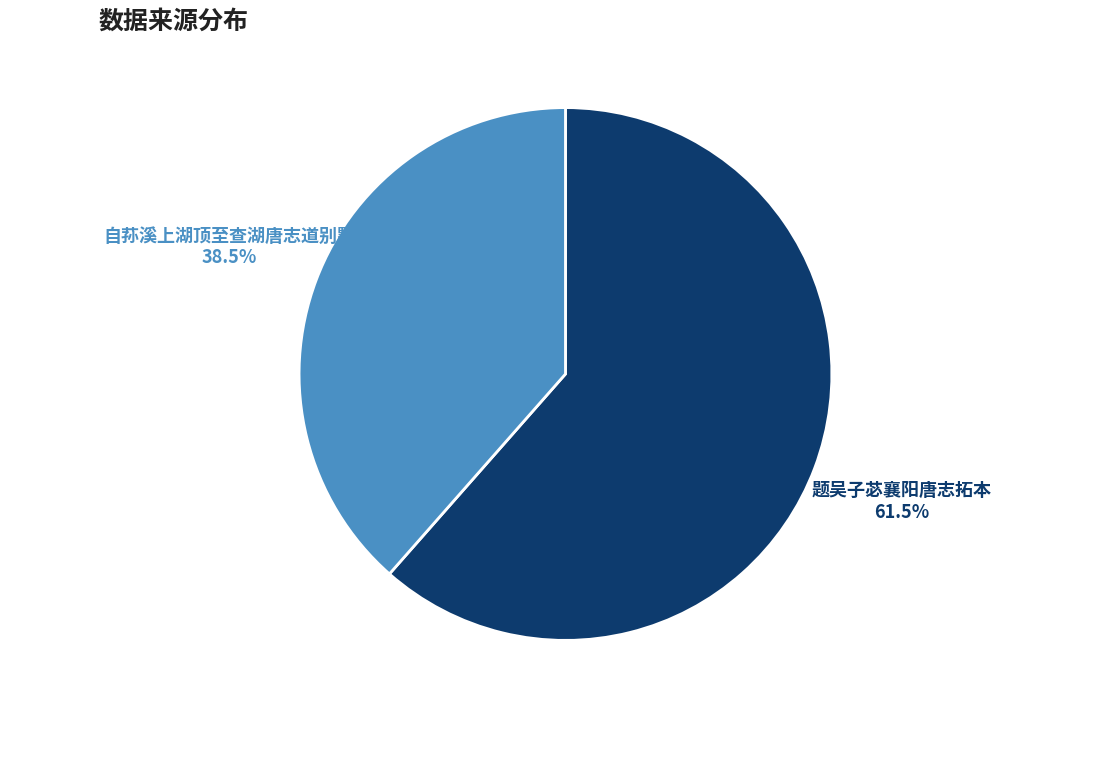

To the nearest percent, what is the difference between the largest and smallest slice percentages?

23%